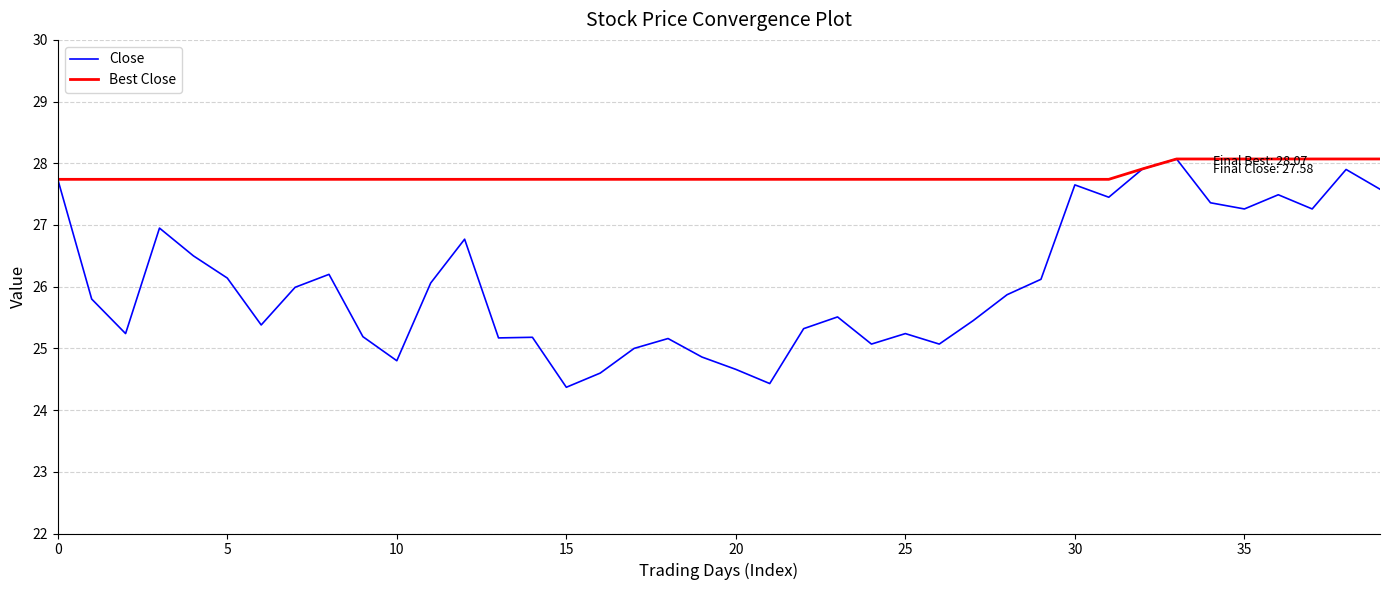

How many lines are shown in the chart?

2